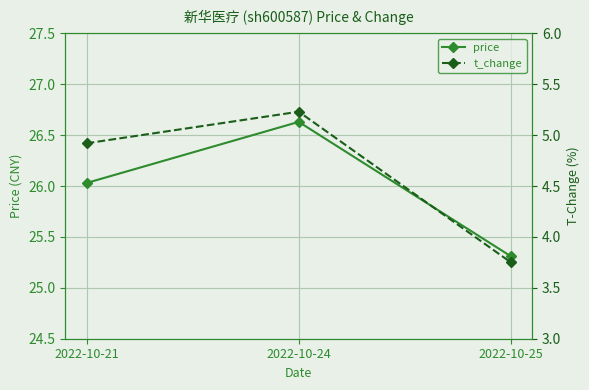

How many data points in price are less than 26?

1